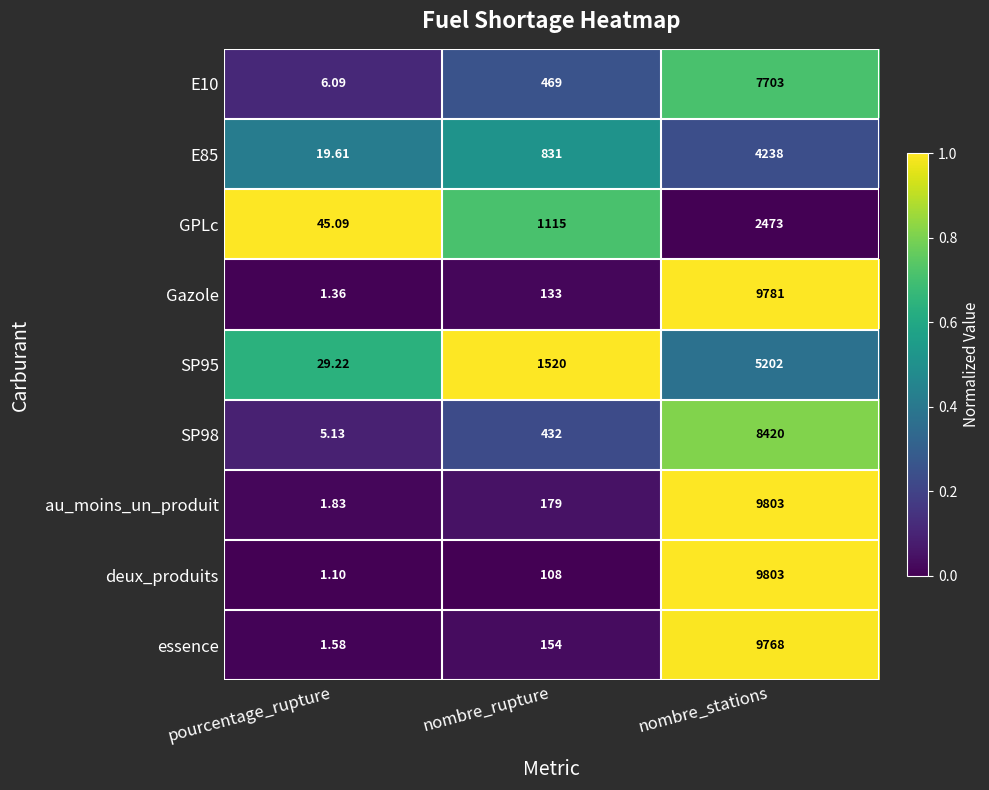

At which label is deux_produits closest to 4902?

nombre_rupture